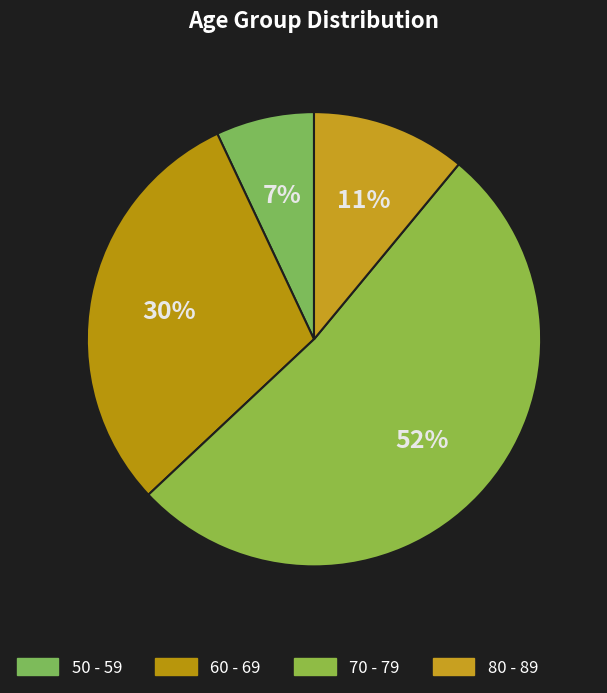

Count the number of slices in the pie.

4